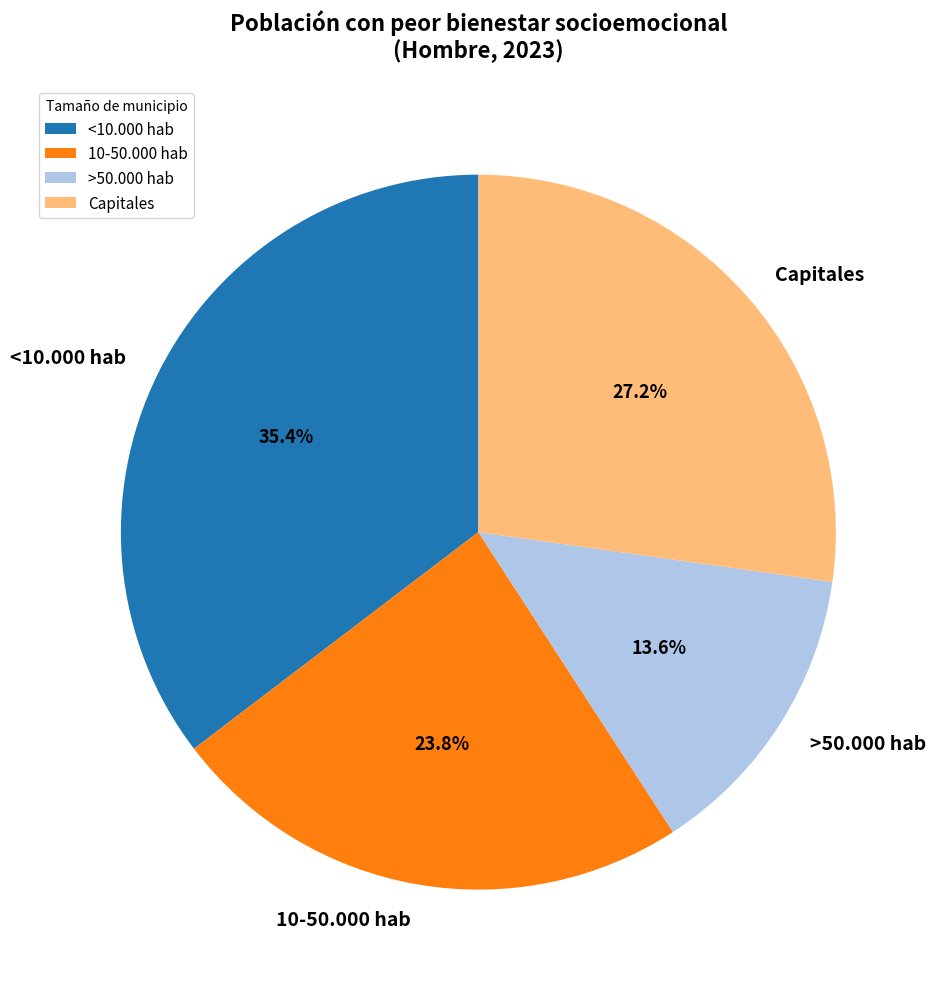

What percentage is the >50.000 hab slice, to the nearest percent?

14%